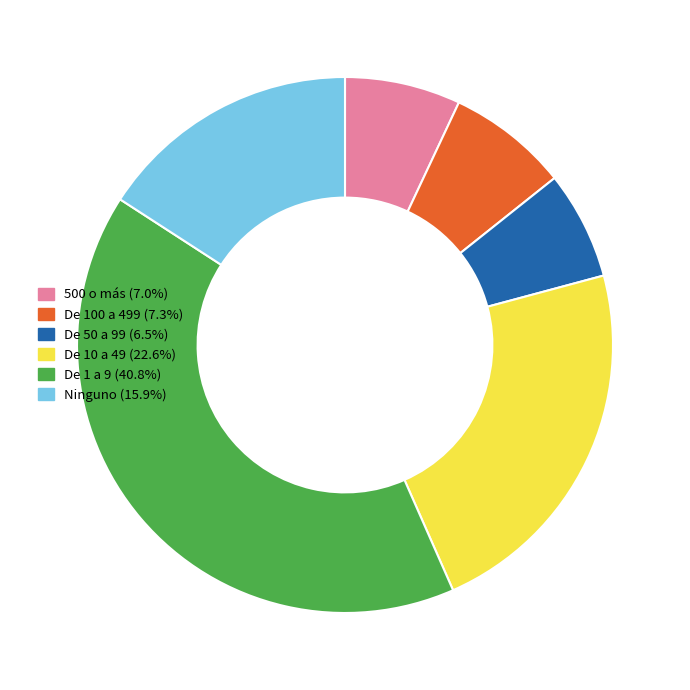

Is there any slice that represents more than half of the pie?

No